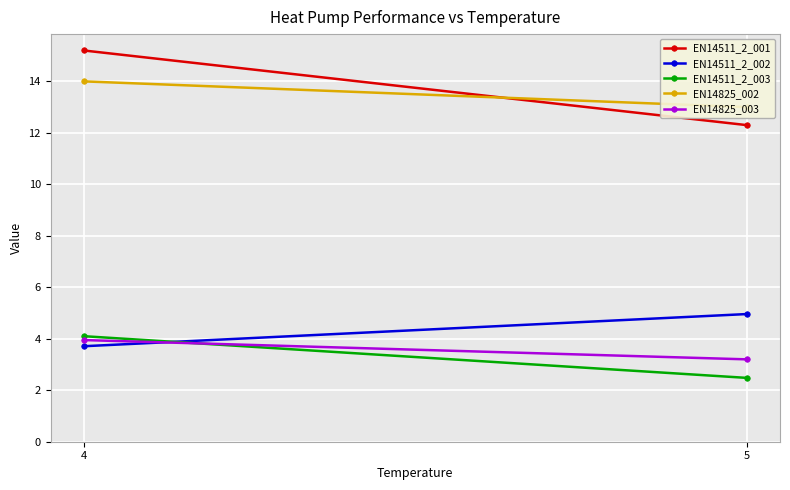

List the series in order of their peak value, highest first.

EN14511_2_001, EN14825_002, EN14511_2_002, EN14511_2_003, EN14825_003